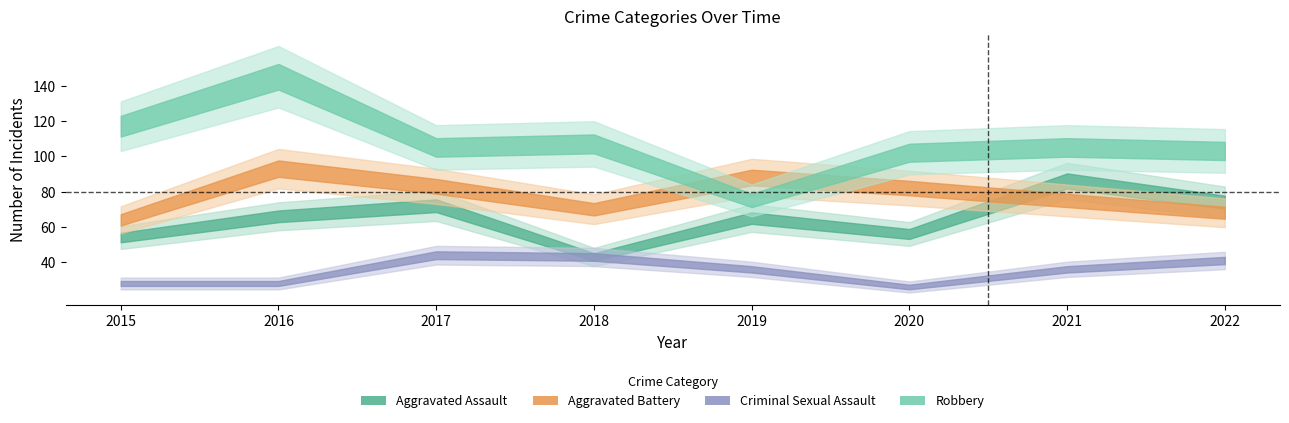

What is the difference between the Aggravated Assault values at 2018 and 2015?

11